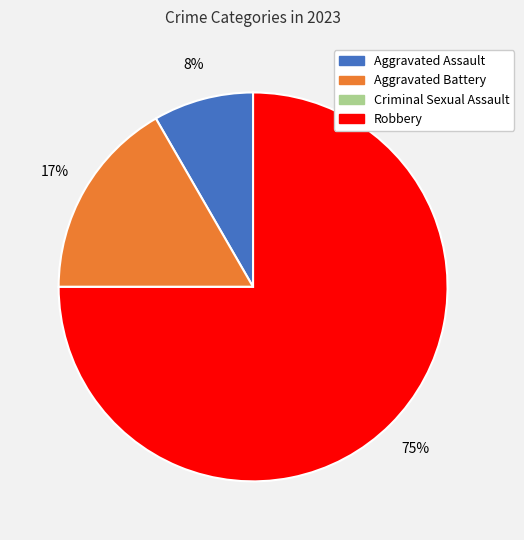

The Aggravated Assault slice represents 1% of the pie. True or false?

False